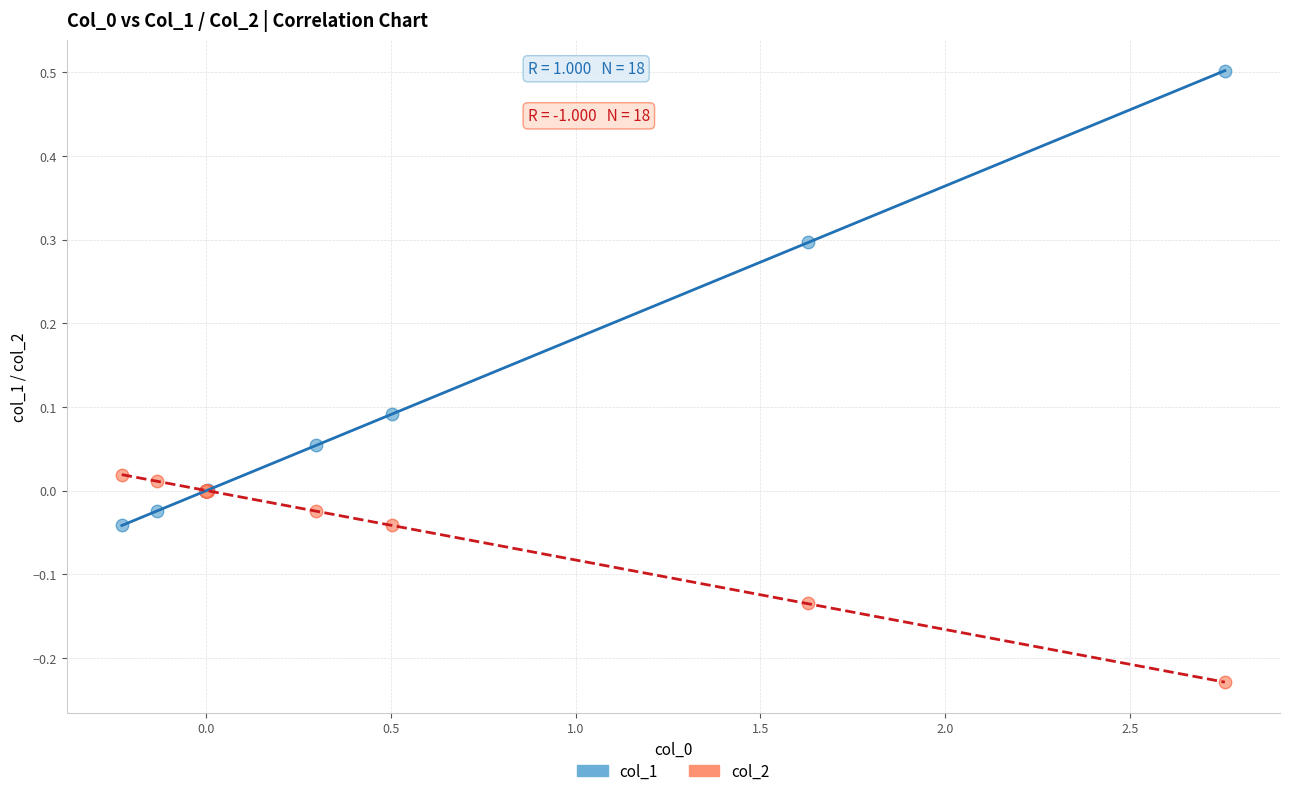

Which series contains the highest Y value?

col_1